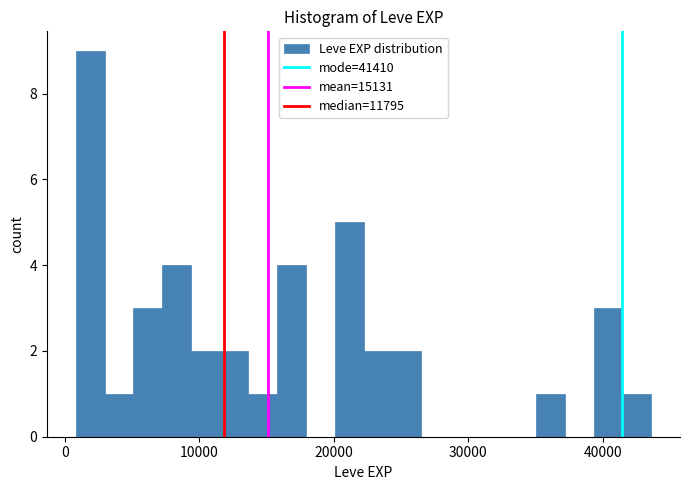

Read against the x-axis, roughly where is the centre of the tallest bar?

2000